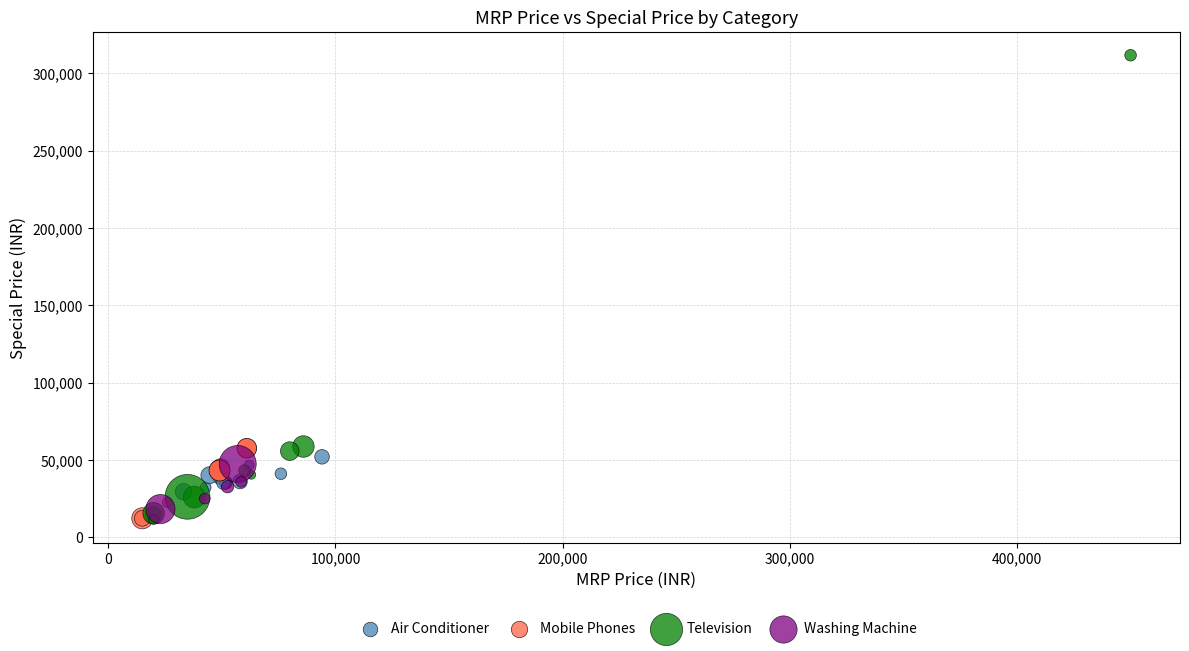

Which series has the largest Y range (max minus min)?

Television